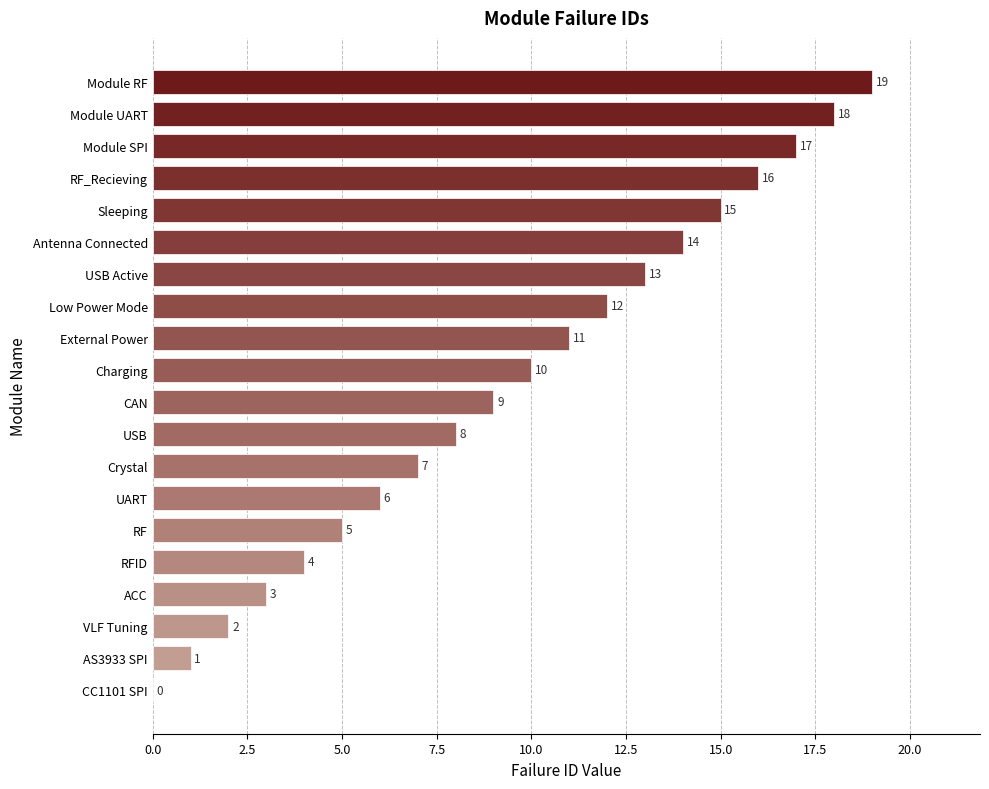

What is the approximate value at Crystal?

7